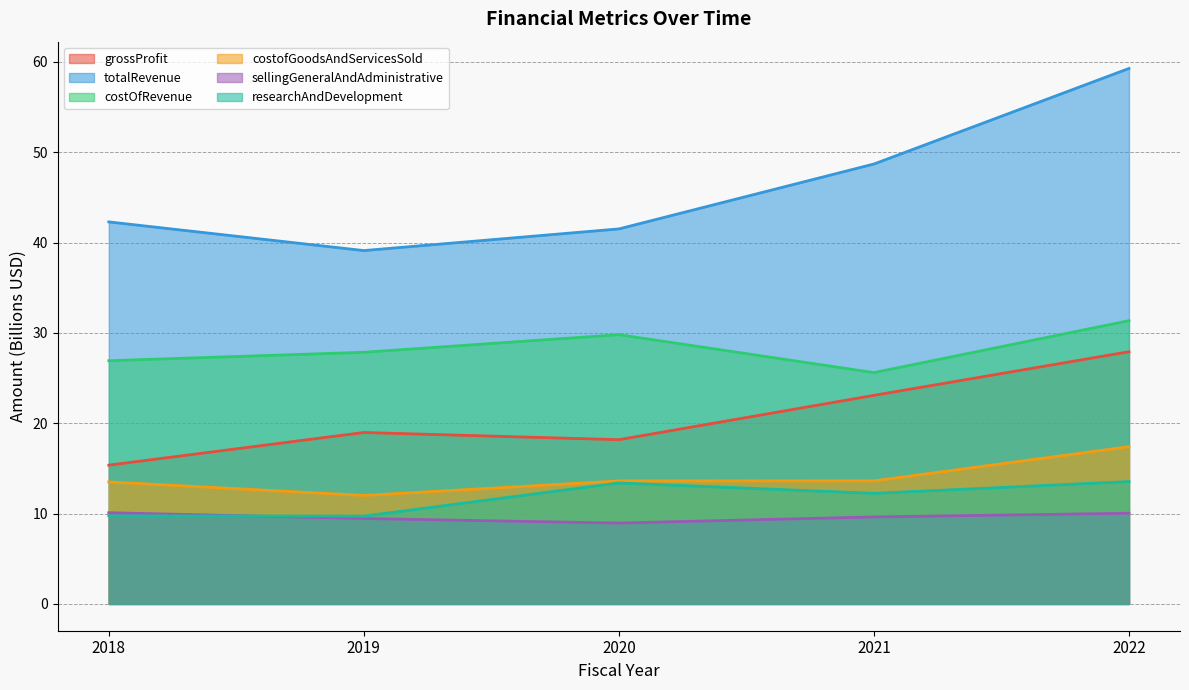

What is the difference between the highest and lowest values at 2019?

29.7